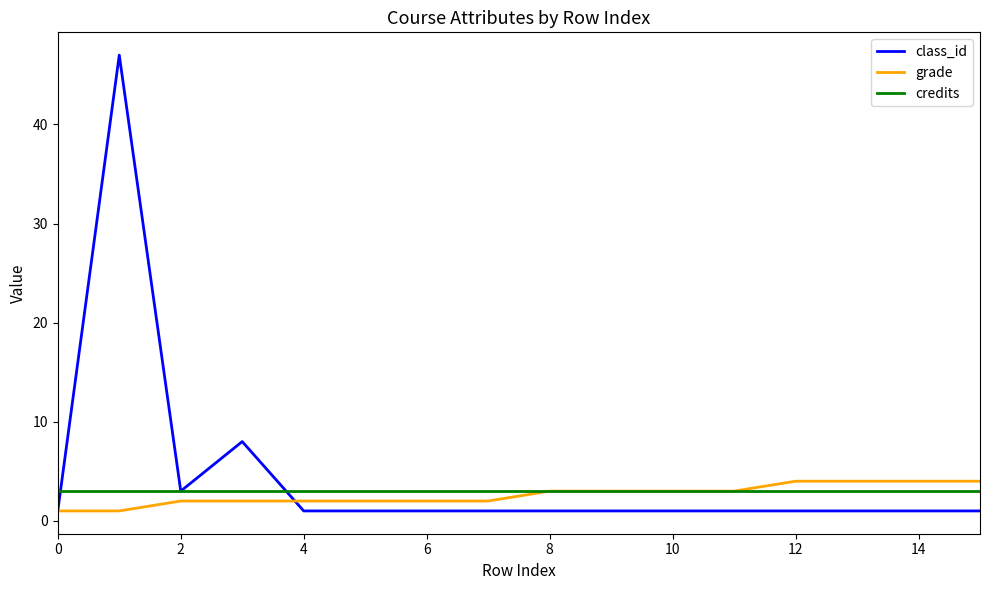

What is the greatest value displayed?

47